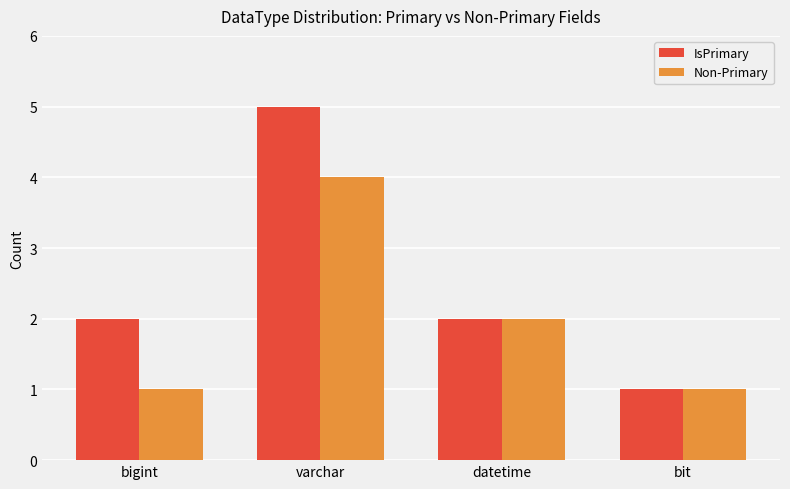

What is the sum of the IsPrimary values at bigint and datetime?

4